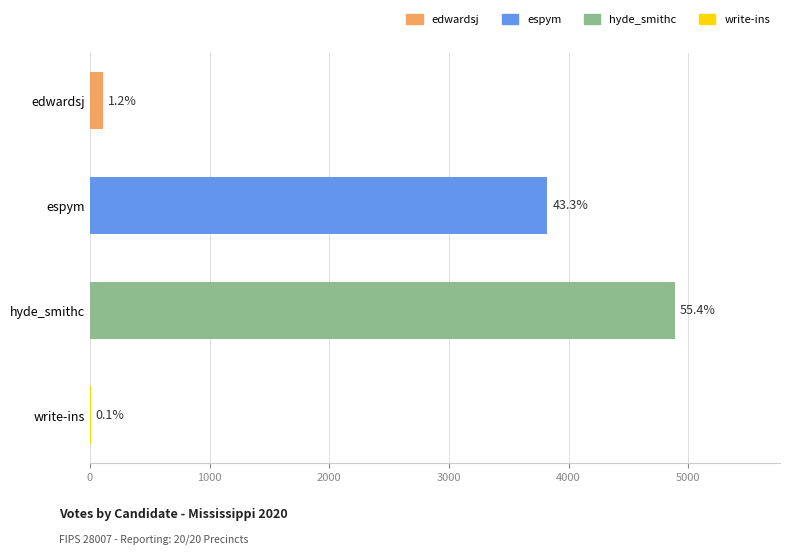

Are the bars horizontal?

Yes